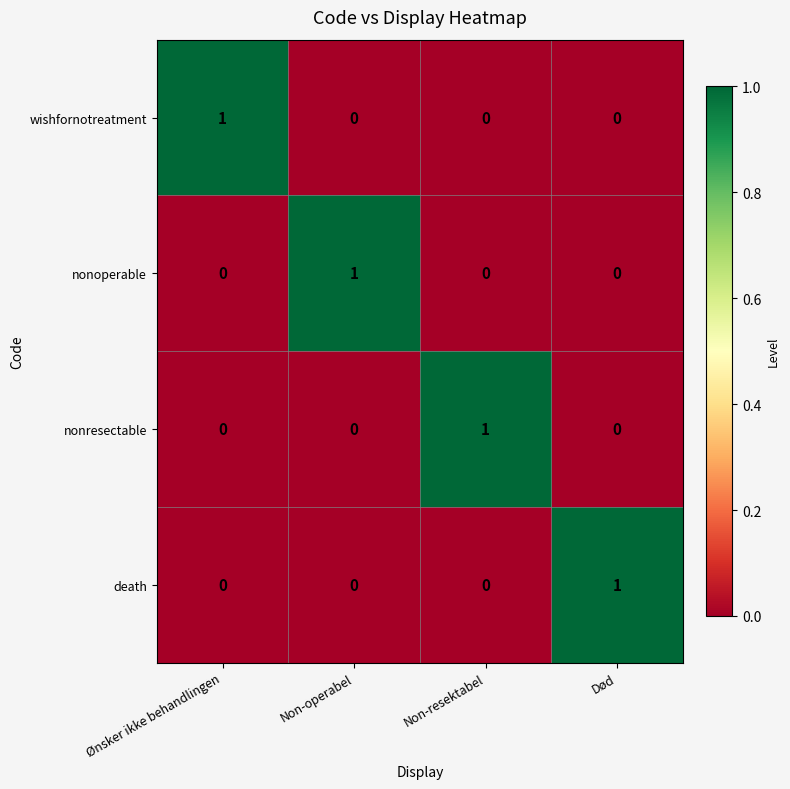

At how many categories does at least one series exceed 0?

4